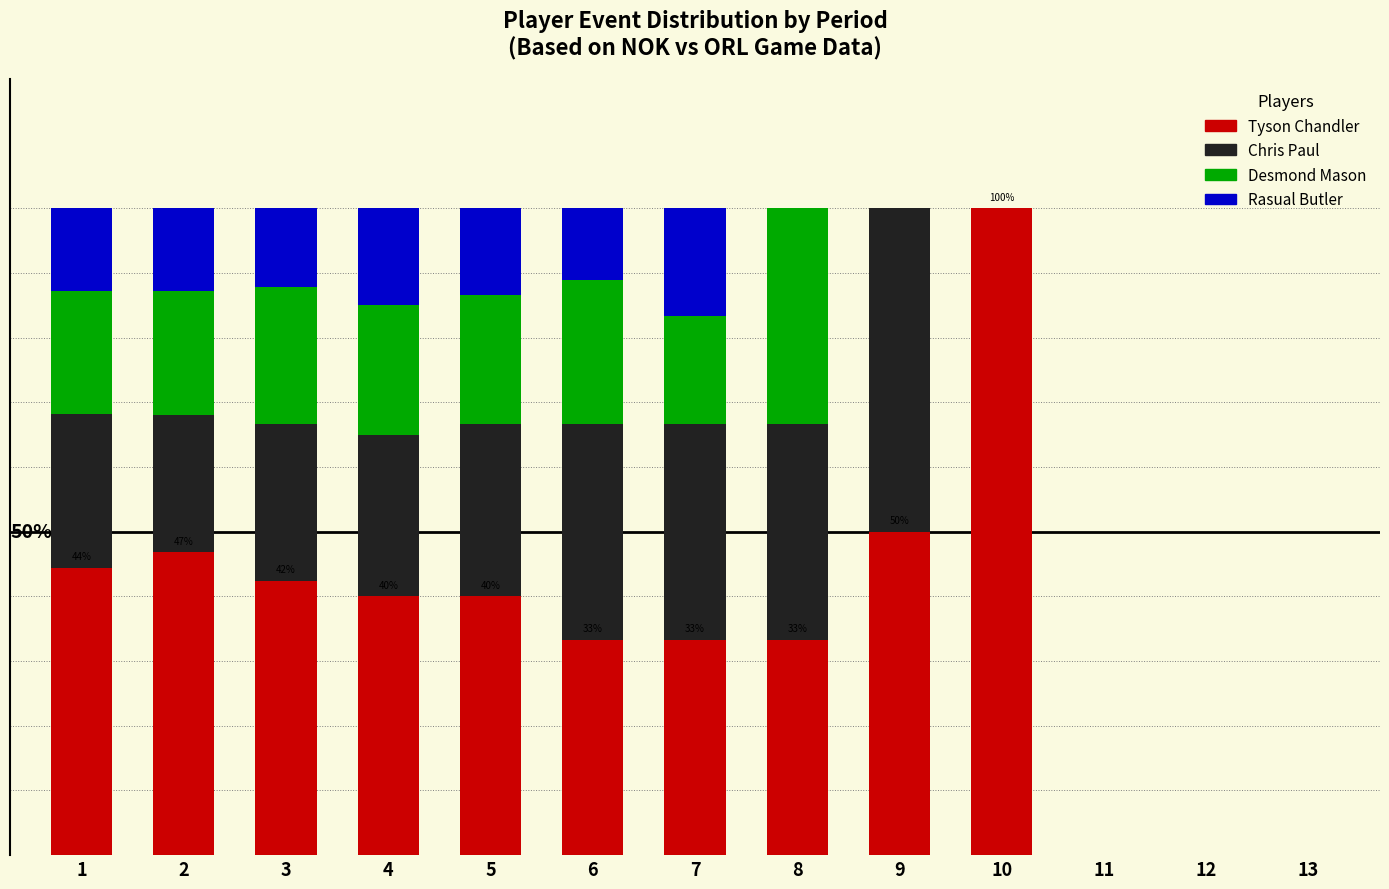

At 9, list the series in order from smallest to largest.

Desmond Mason, Rasual Butler, Tyson Chandler, Chris Paul